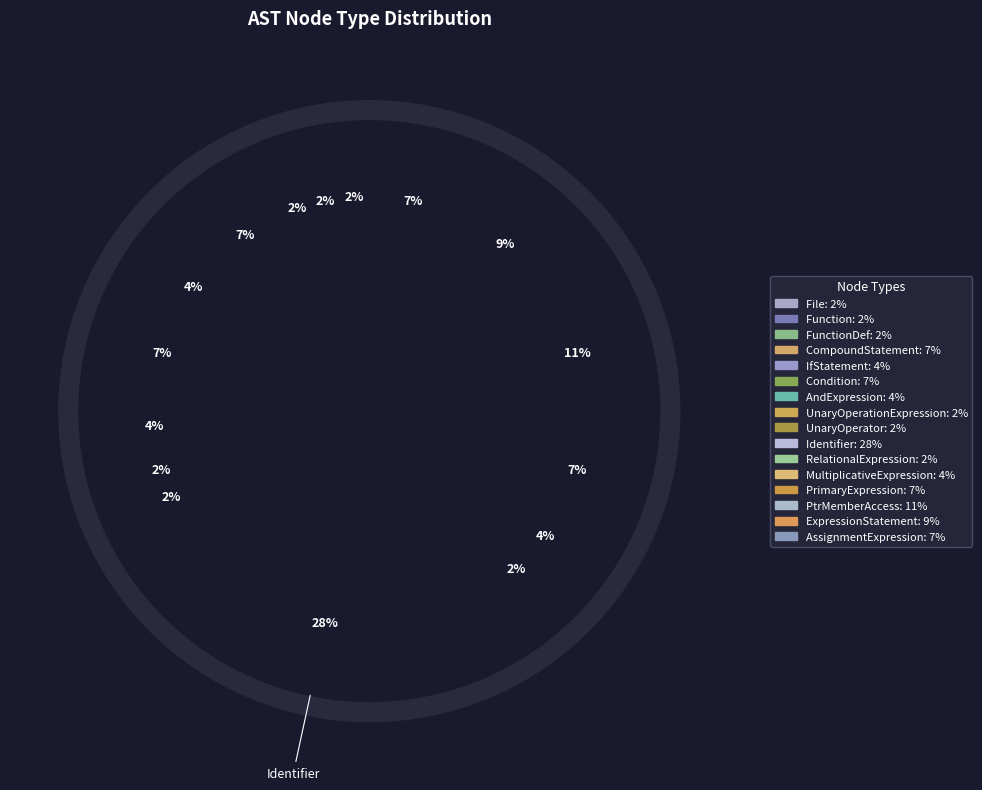

Between CompoundStatement and PrimaryExpression, which is larger?

CompoundStatement